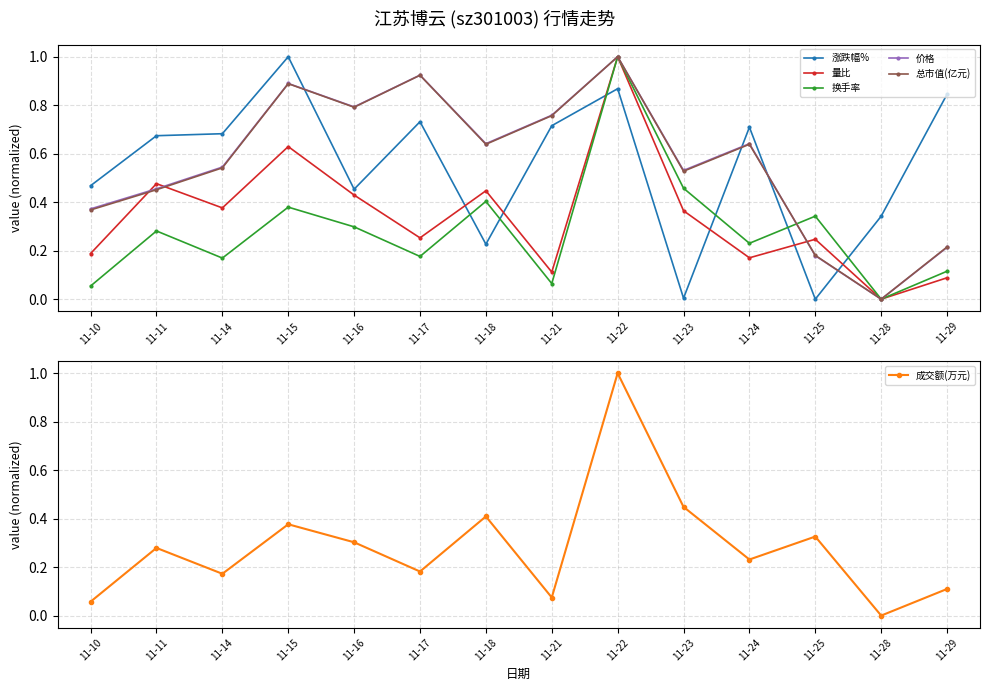

What are all the series names shown in the legend?

涨跌幅%, 量比, 换手率, 价格, 总市值(亿元), 成交额(万元)